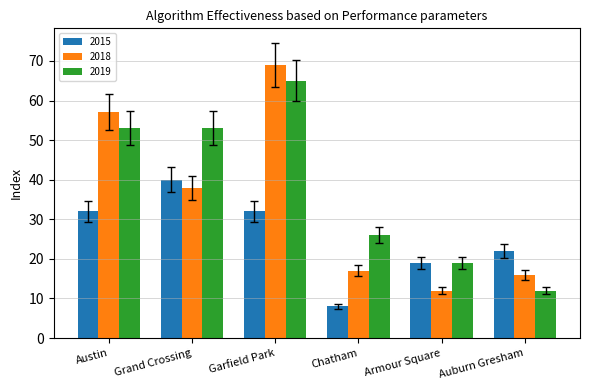

What is the label of the 1st bar from the right?

Auburn Gresham